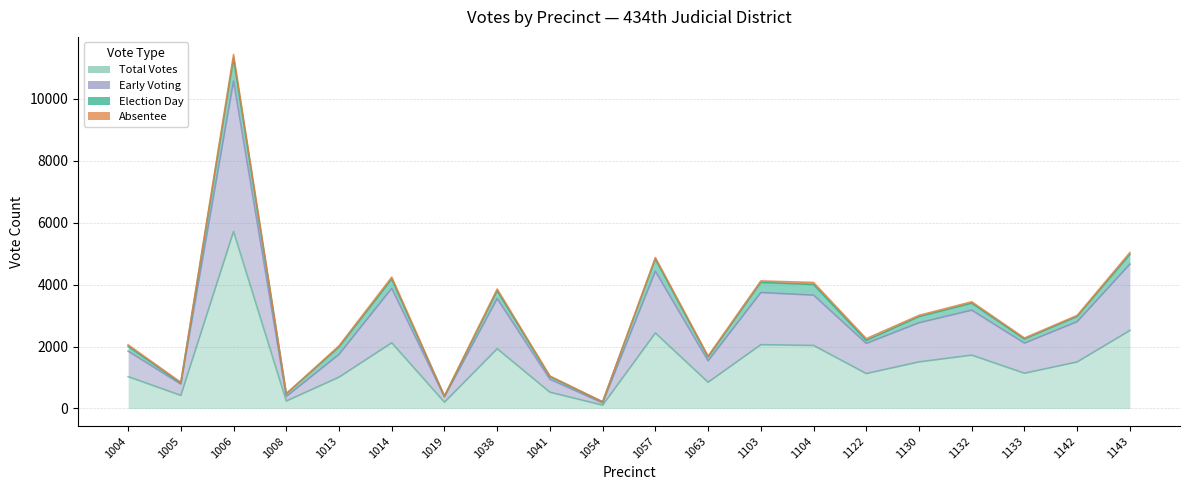

At which label is Total Votes closest to 2910?

1143